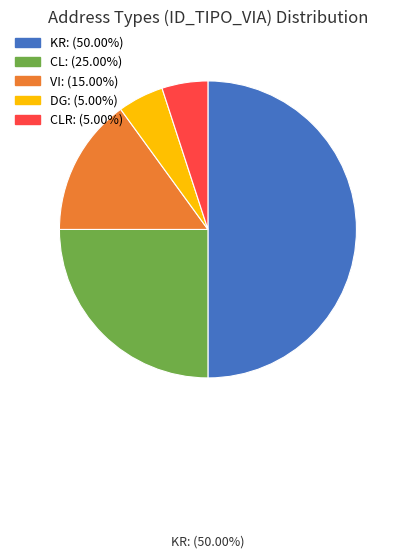

What is the largest slice in the pie chart?

KR